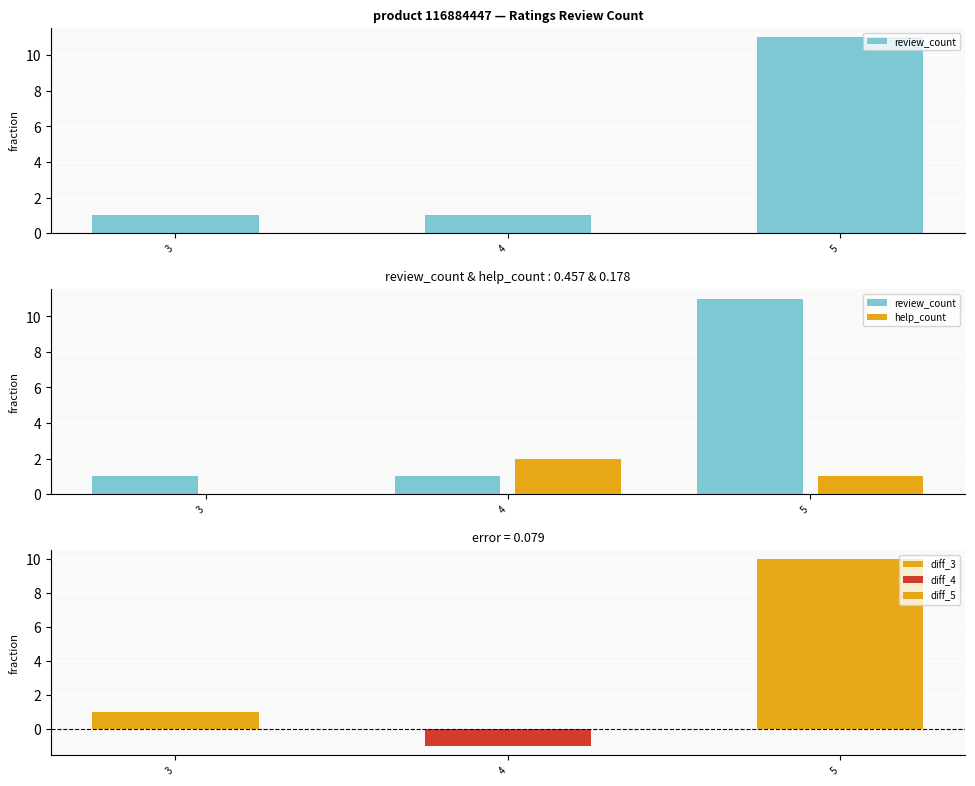

Rank the categories by review_count value from lowest to highest.

3, 4, 5